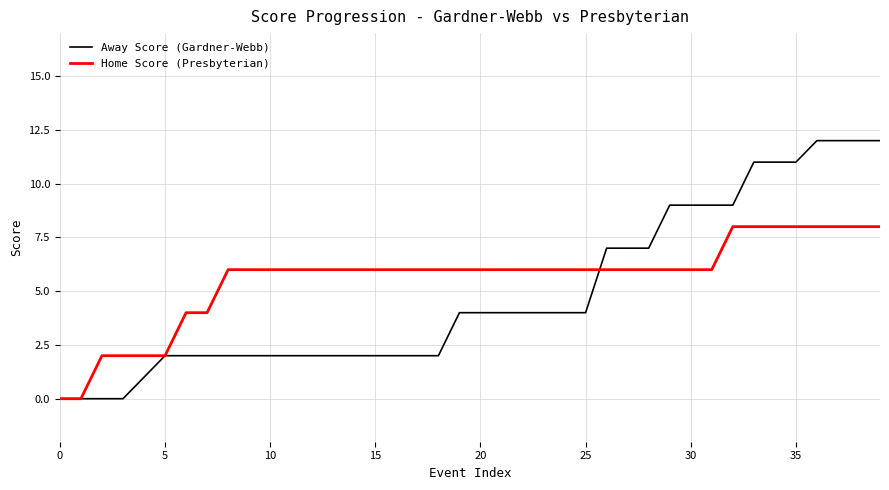

Which series has the widest spread of values?

Away Score (Gardner-Webb)